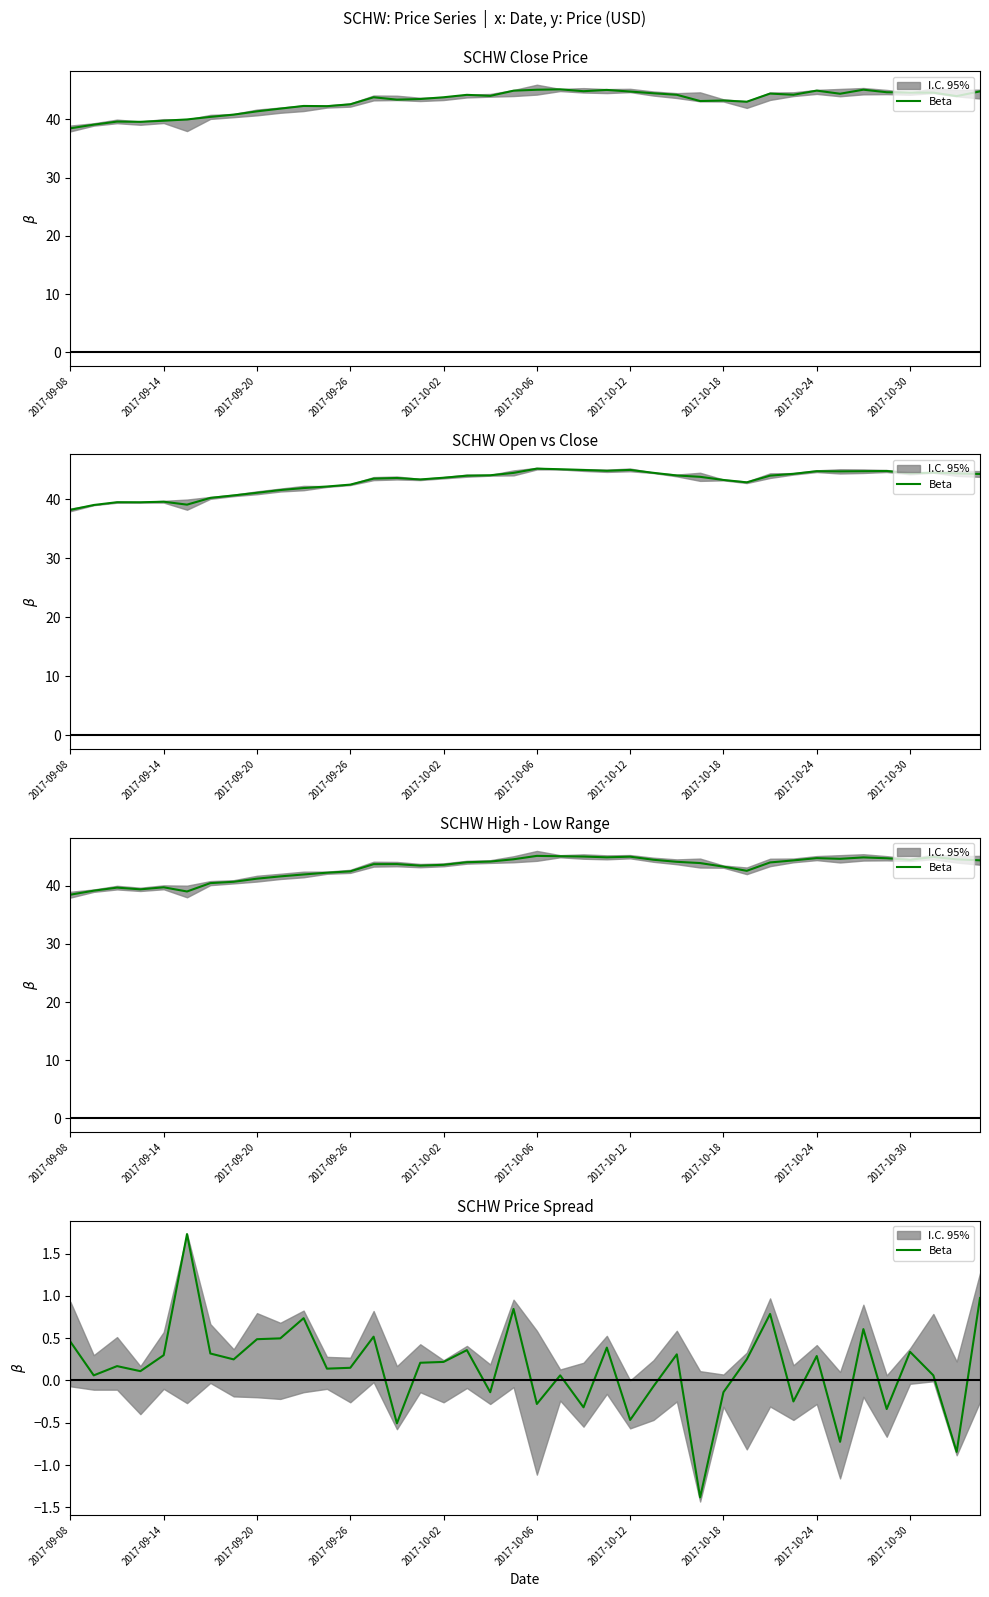

True or false: the data shows 0.6 at 39.

False